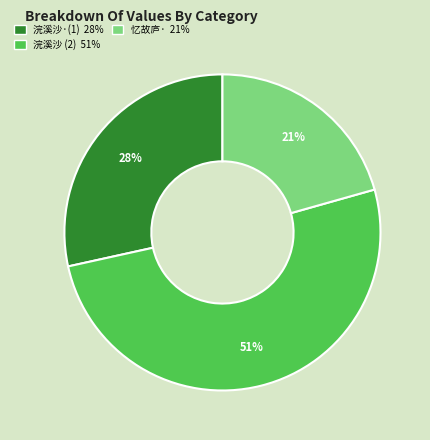

Is there any slice that represents more than half of the pie?

Yes